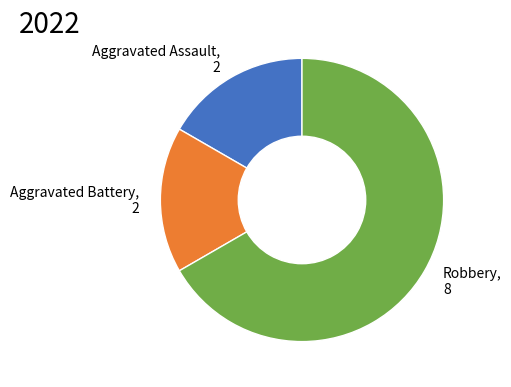

Count the number of slices in the pie.

3